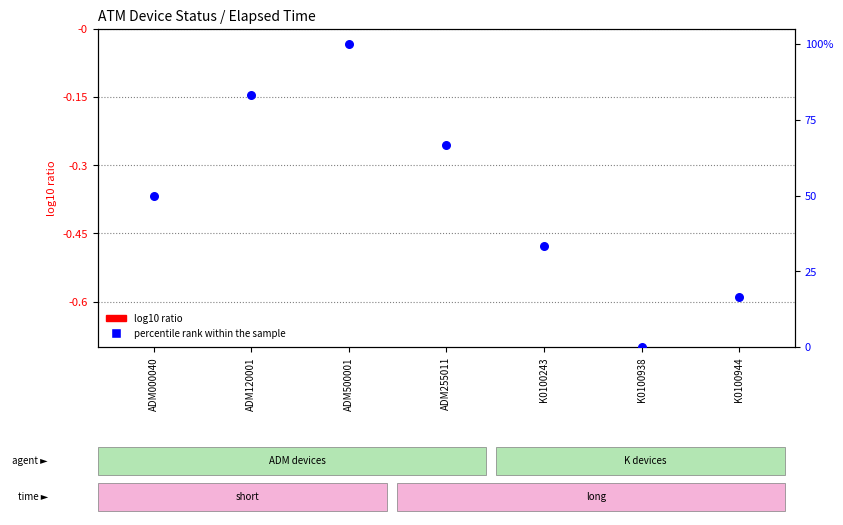

Which series has the largest total across all categories?

percentile rank within the sample